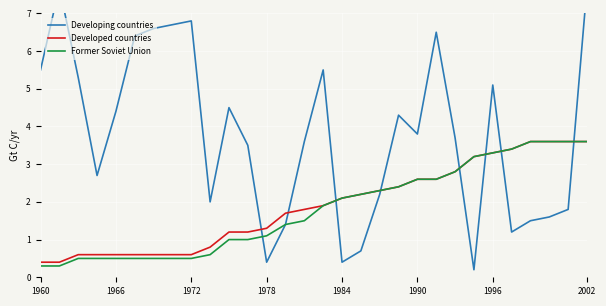

At how many categories does at least one series exceed 0?

30